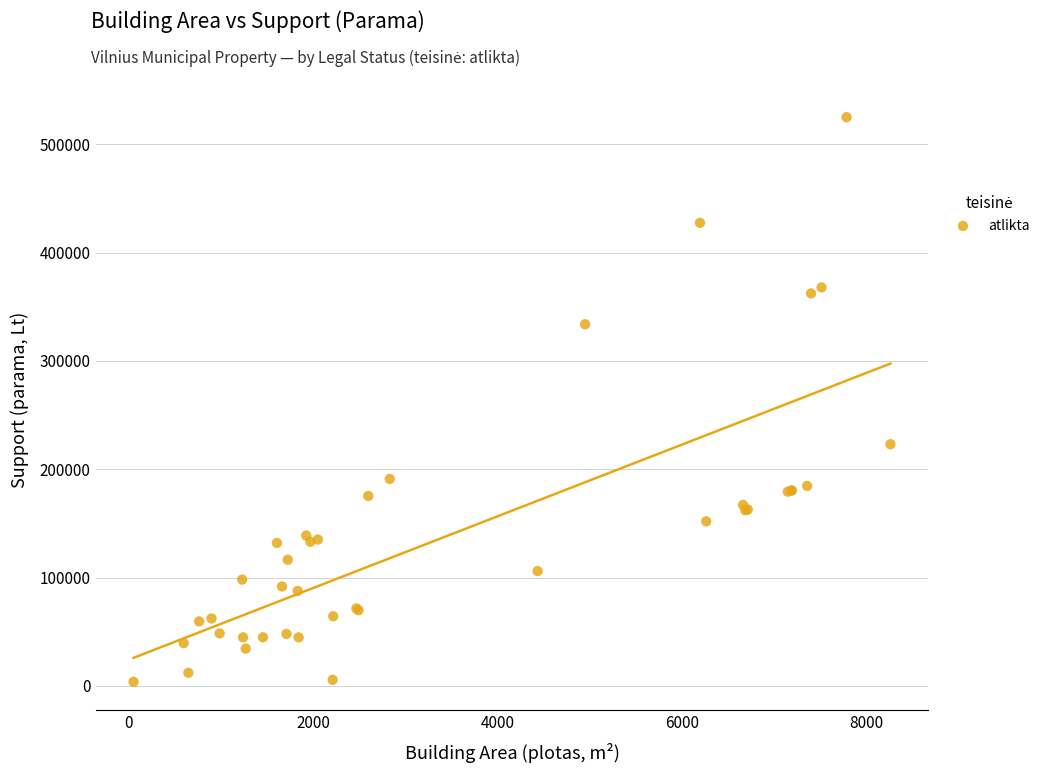

What Y value in the scatter plot is closest to 264396?

223080